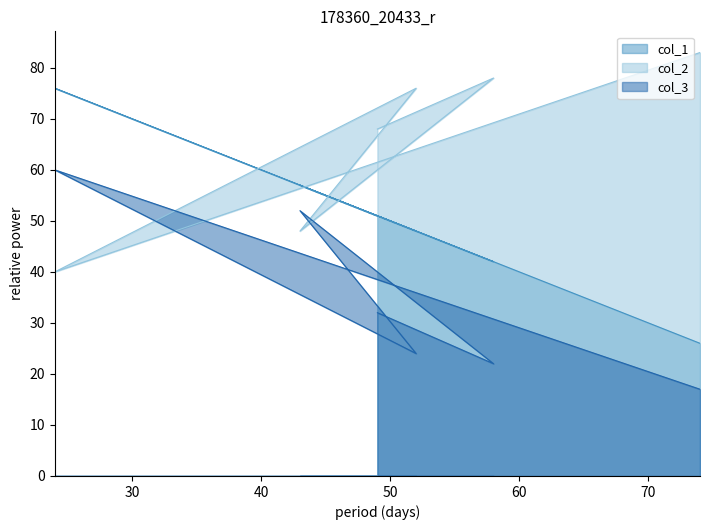

At which category is the sum across all series the highest?

24